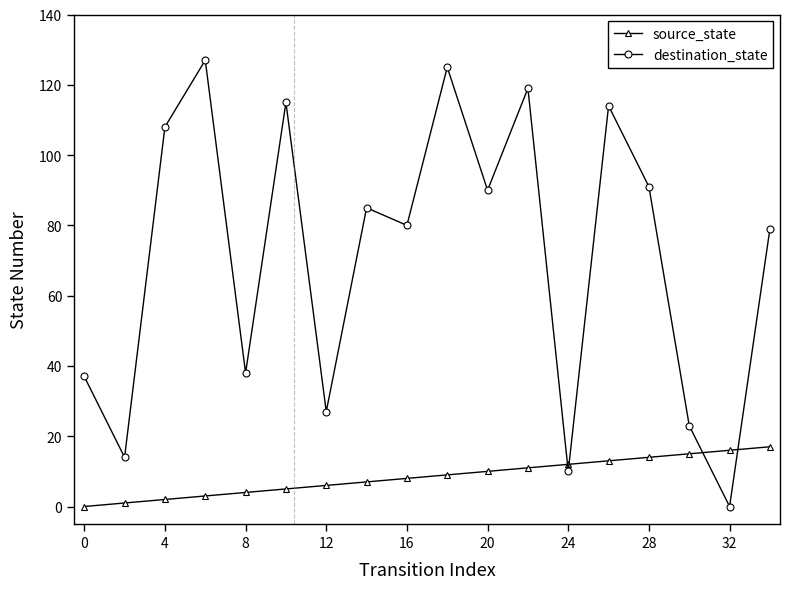

What are all the series names shown in the legend?

source_state, destination_state